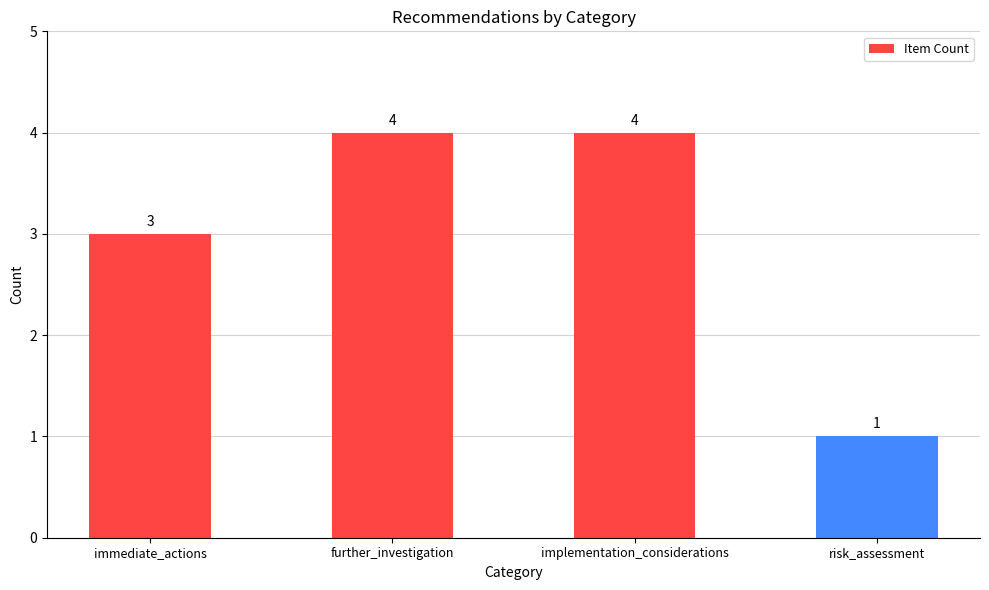

True or false: the data shows 3 at immediate_actions.

True